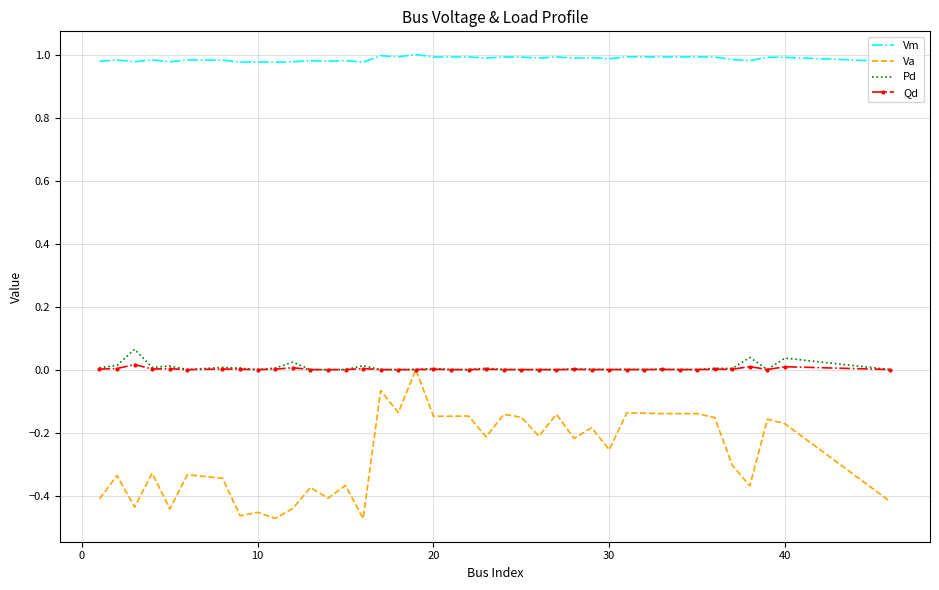

List the series in order of their peak value, lowest first.

Va, Qd, Pd, Vm